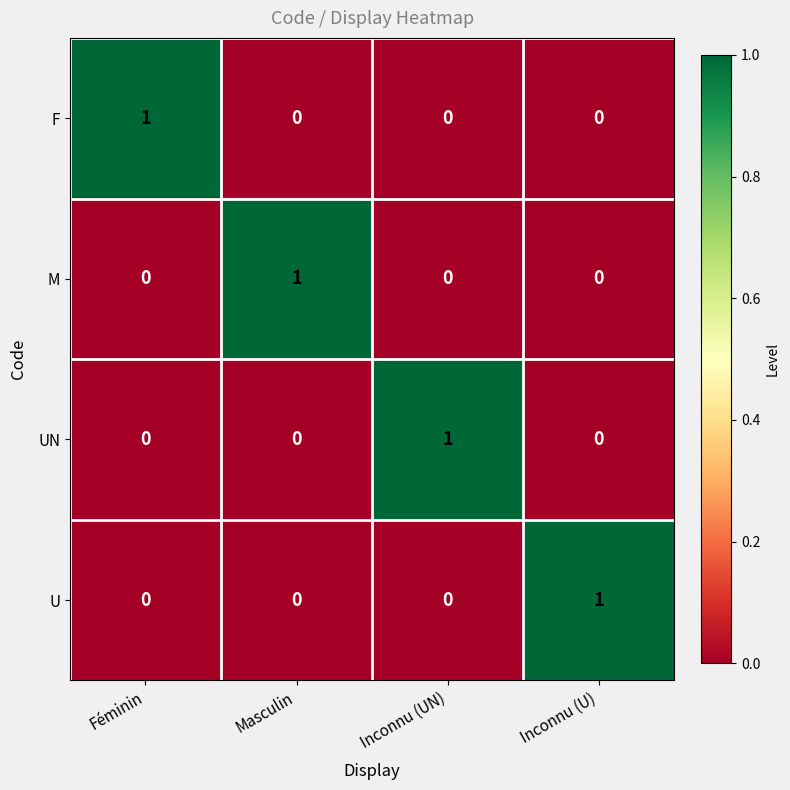

At how many categories does at least one series exceed 0?

4